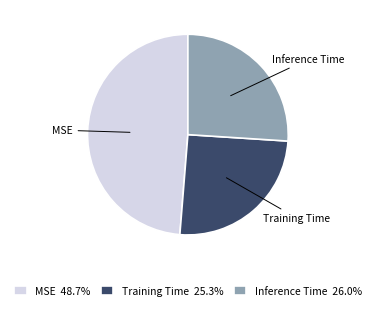

Is there any slice that represents more than half of the pie?

No